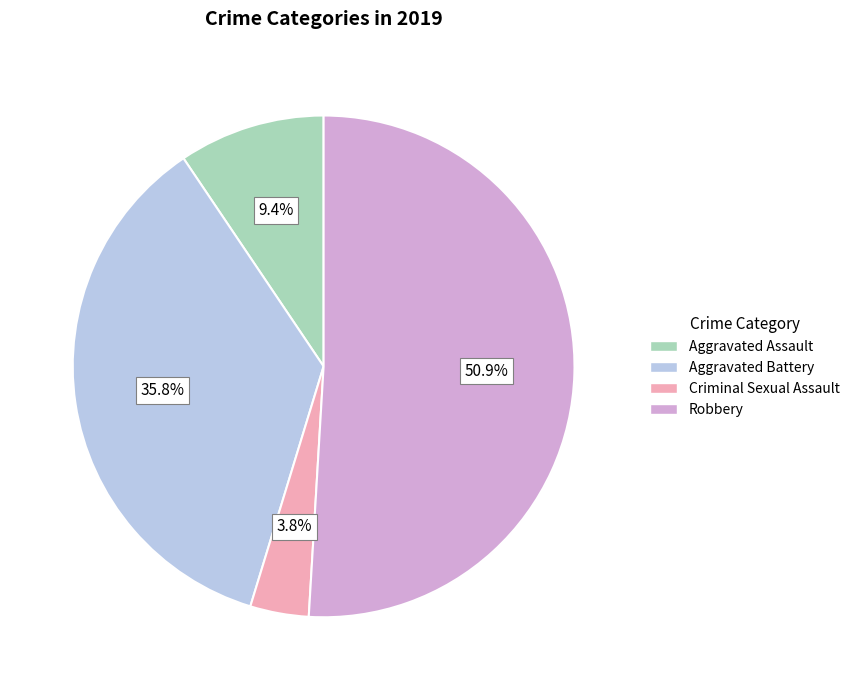

Rank the categories by value from lowest to highest.

Criminal Sexual Assault, Aggravated Assault, Aggravated Battery, Robbery